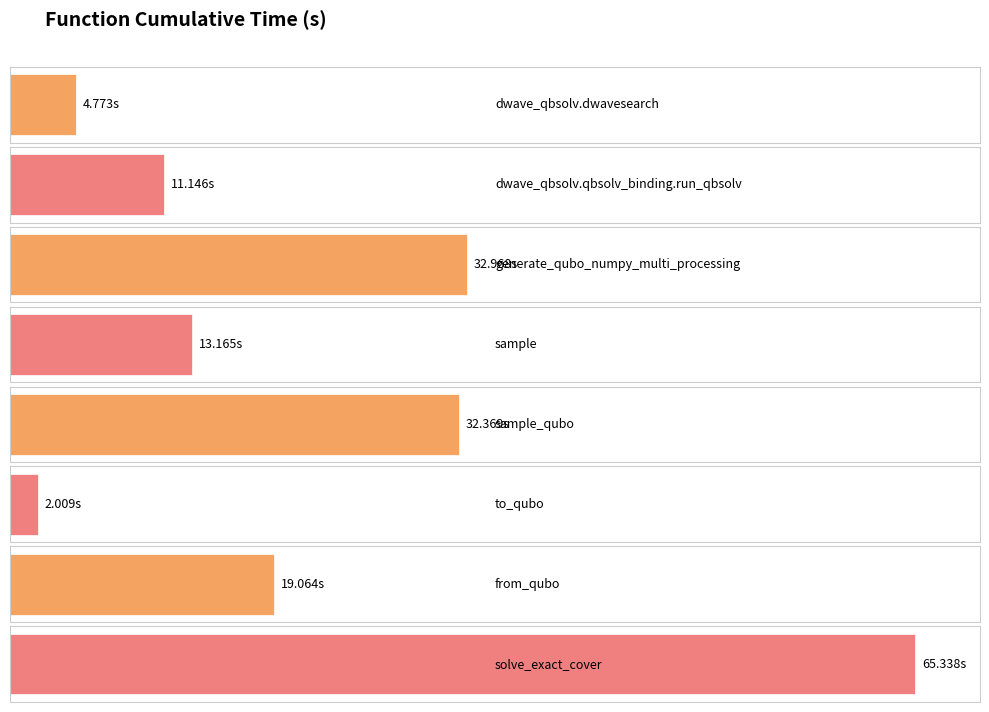

What is the value of the 6th bar from the left?

2.0